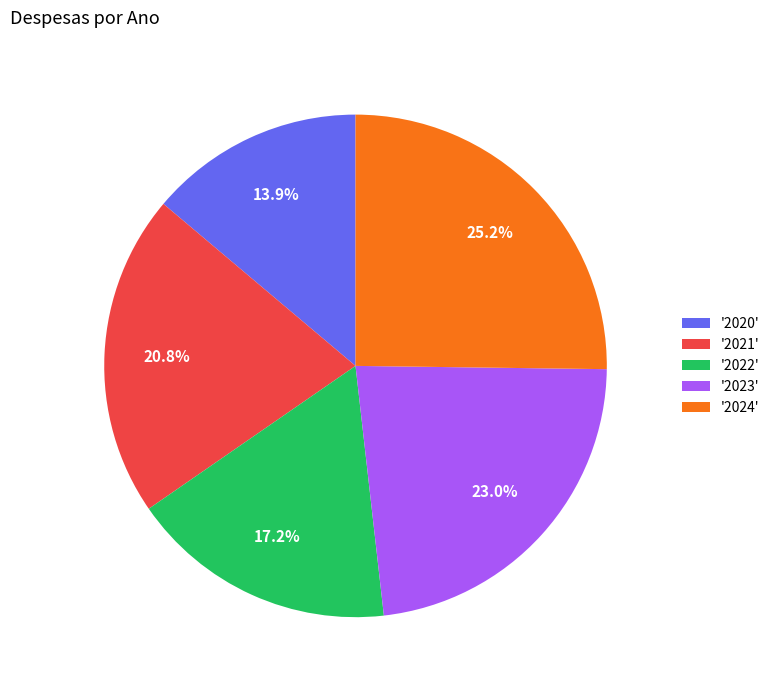

How many slices are in this pie chart?

5